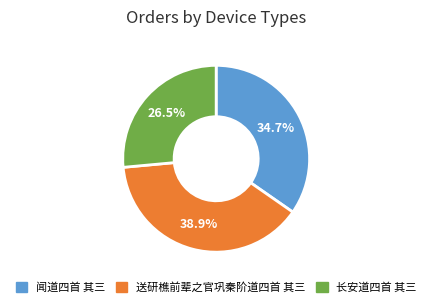

Is there any slice that represents more than half of the pie?

No